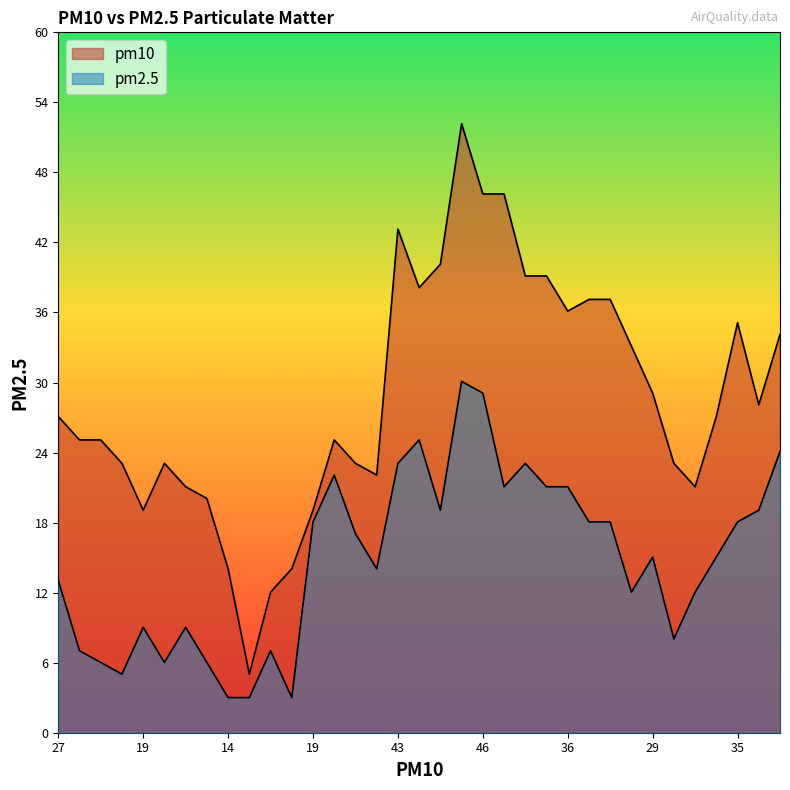

What is the difference between the second highest and minimum values?

26